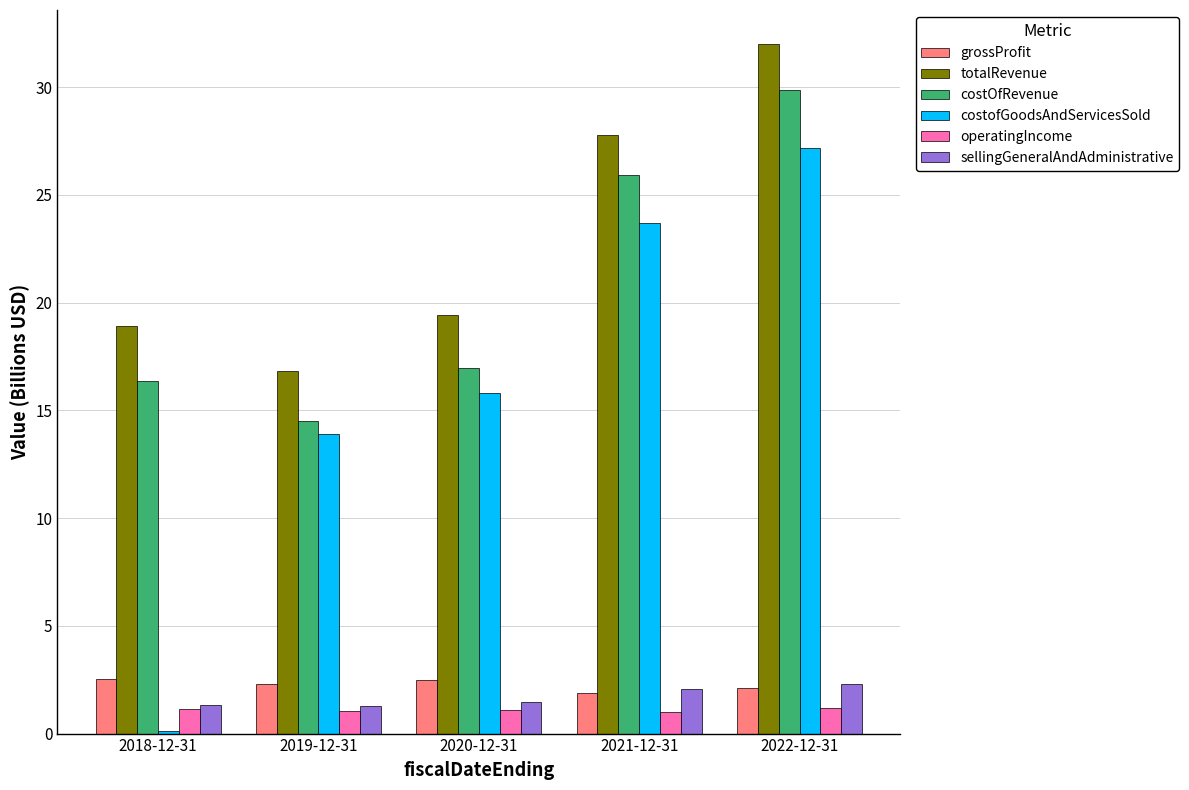

What position from the left is 2018-12-31?

1